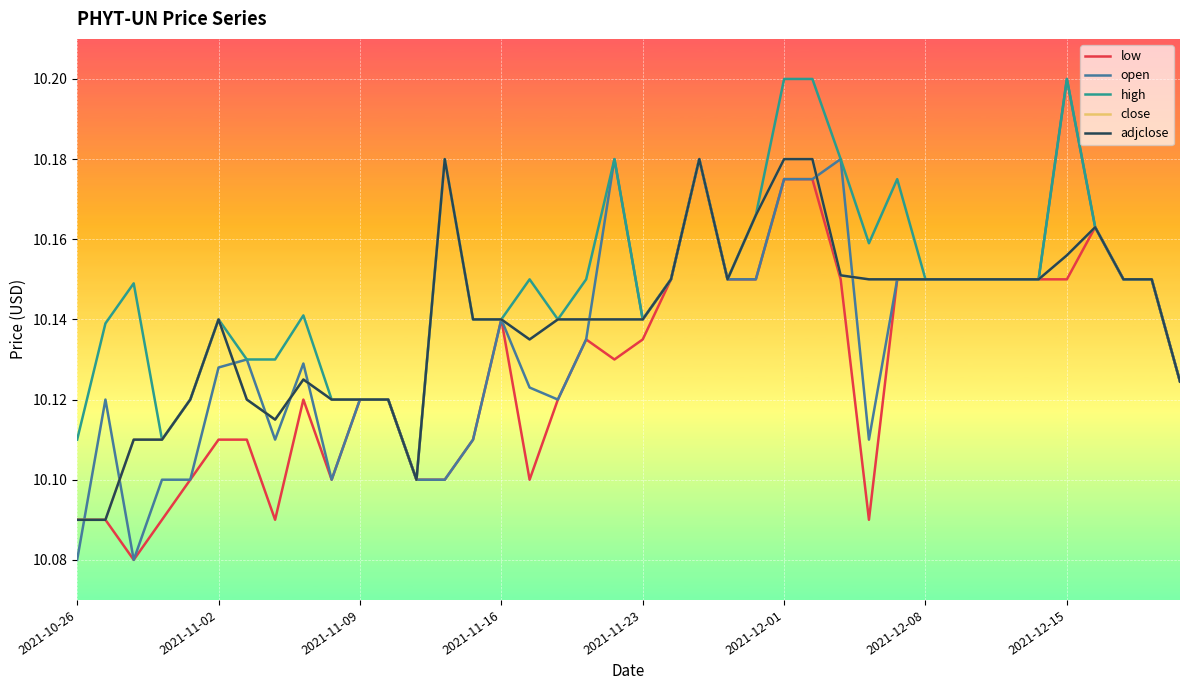

Is this an area chart (filled region under the line)?

No